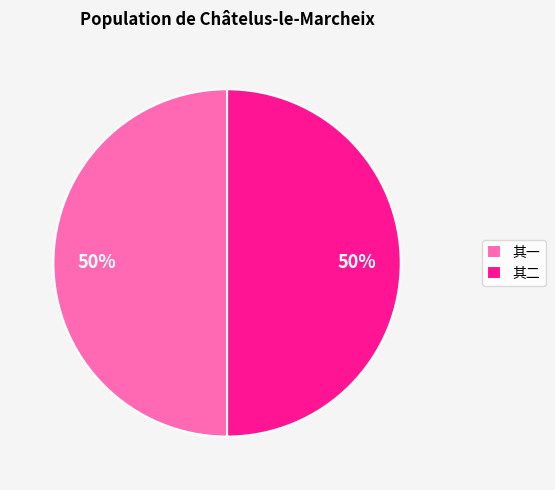

Is it true that 其一 is 50% of the pie?

True